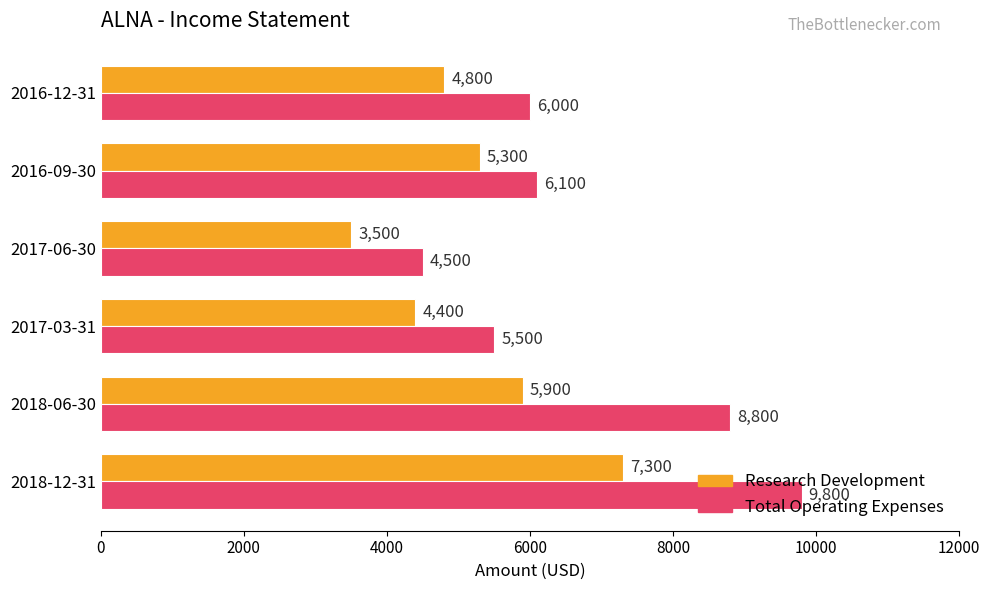

The Research Development series shows 8413 at 2018-06-30. True or false?

False